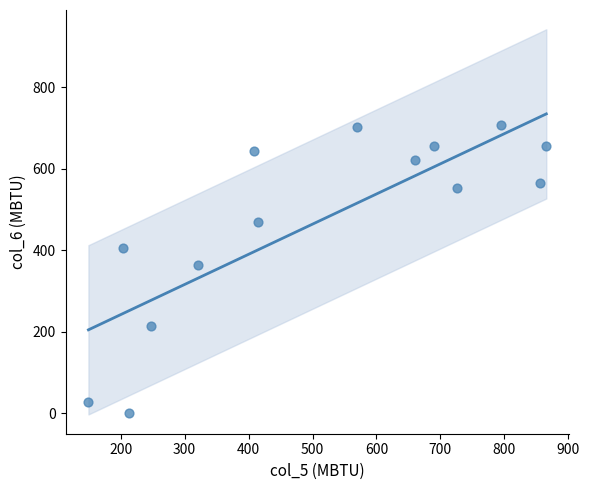

What is the range of Y values (max minus min)?

706.3